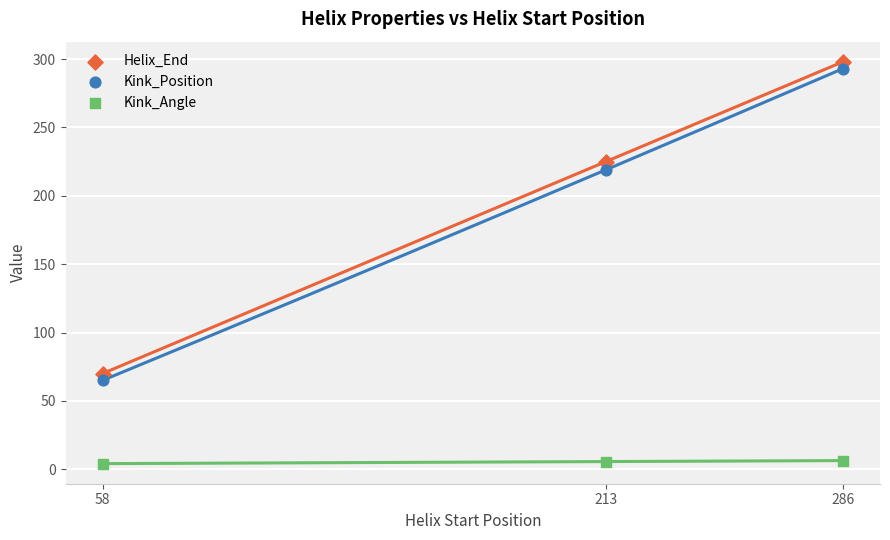

Which series contains the highest Y value?

Helix_End